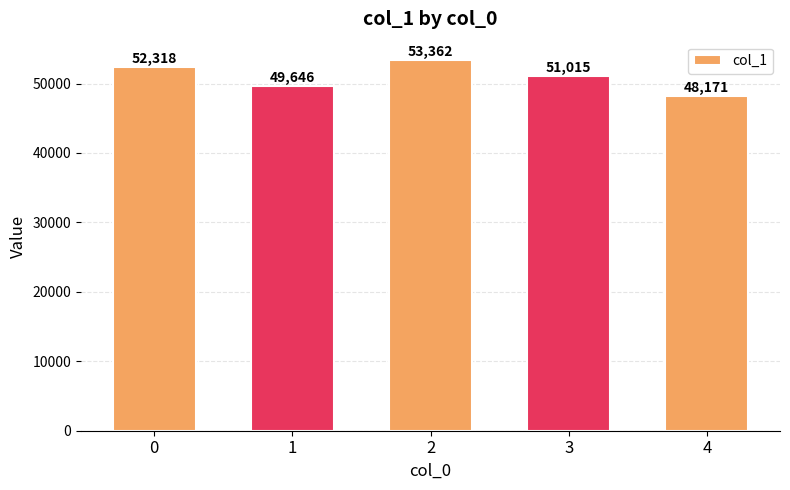

What is the change in value from 0 to 3?

-1303